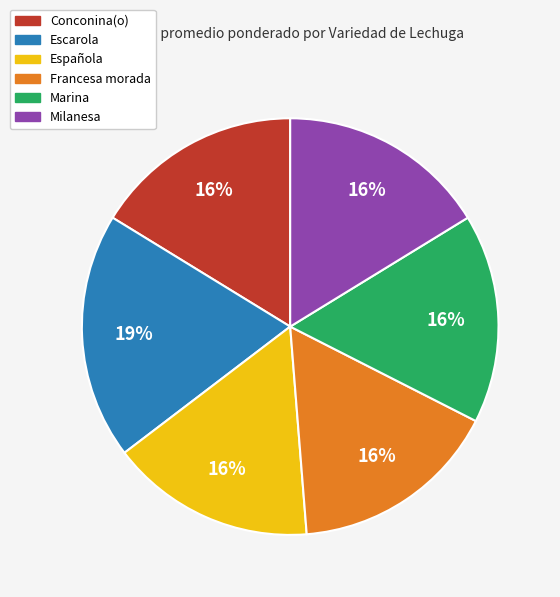

Approximately how many times larger is the value at Conconina(o) compared to Francesa morada?

1.0